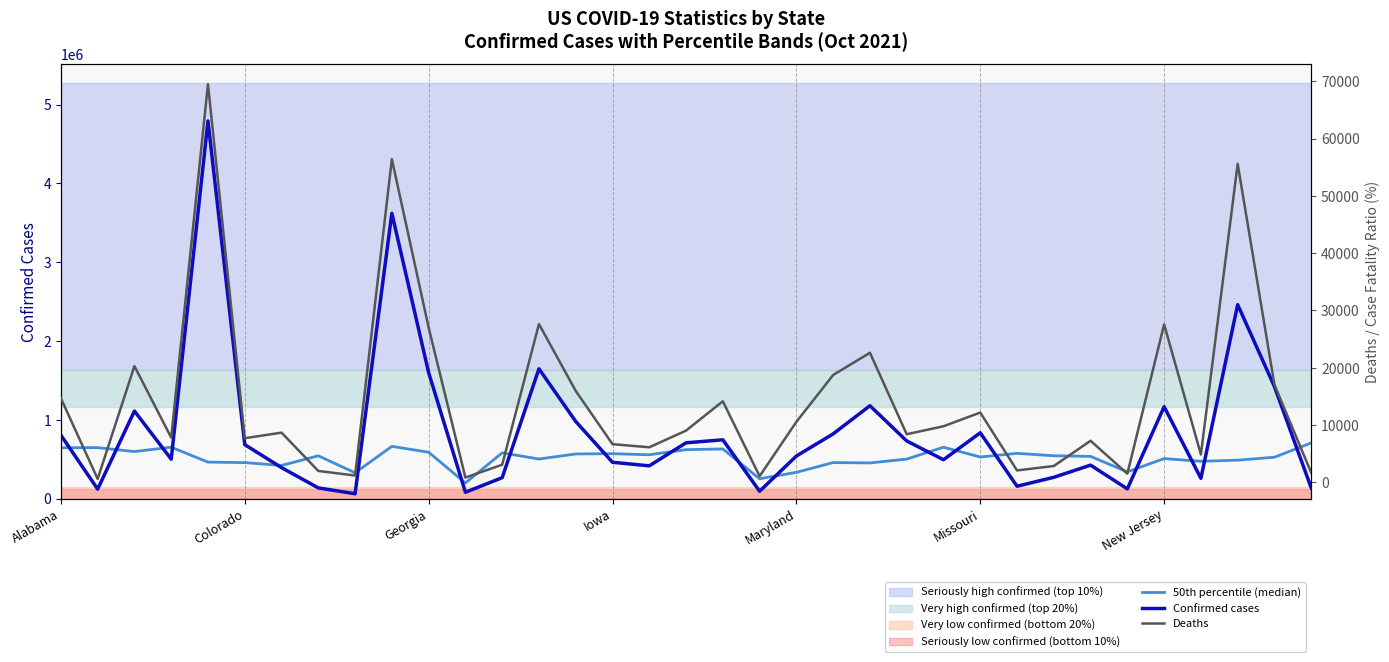

What is the label of the 20th point from the left?

19